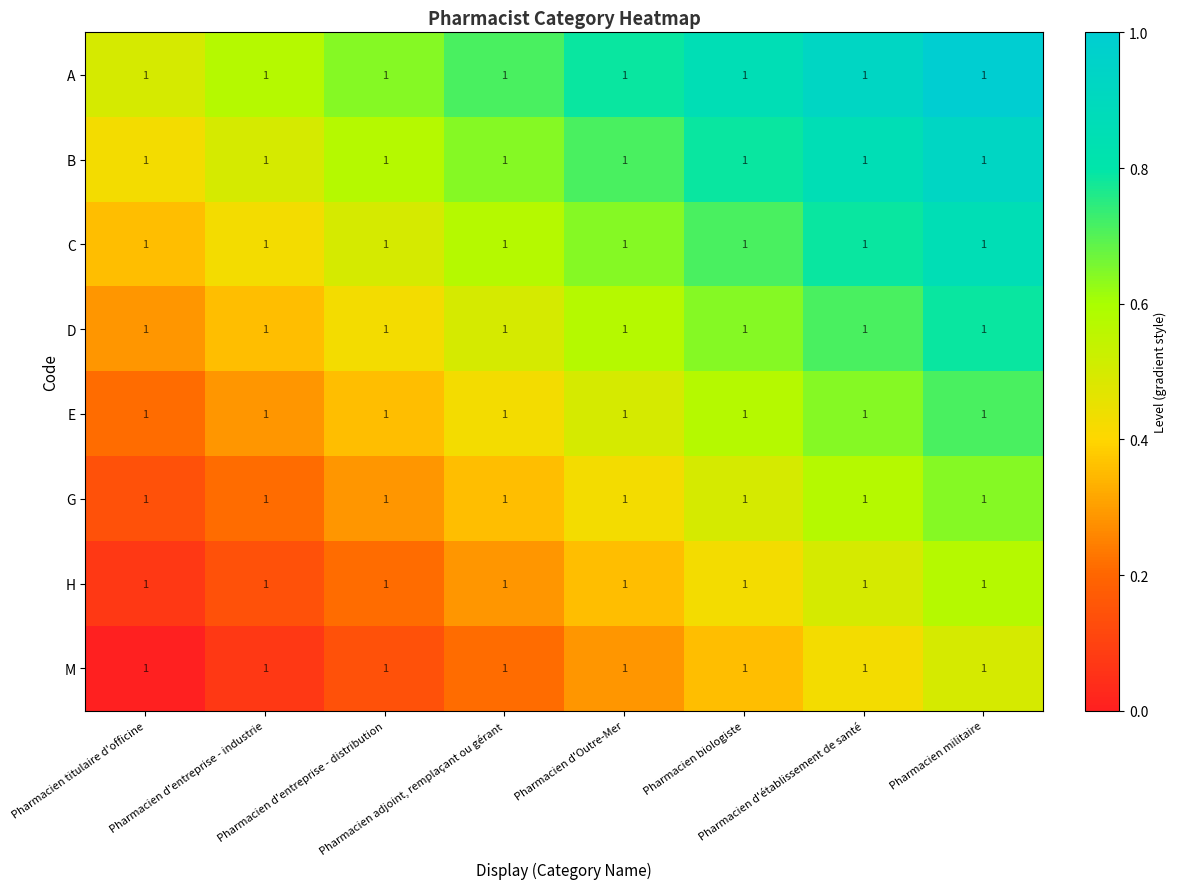

At how many categories does at least one series exceed 0?

8